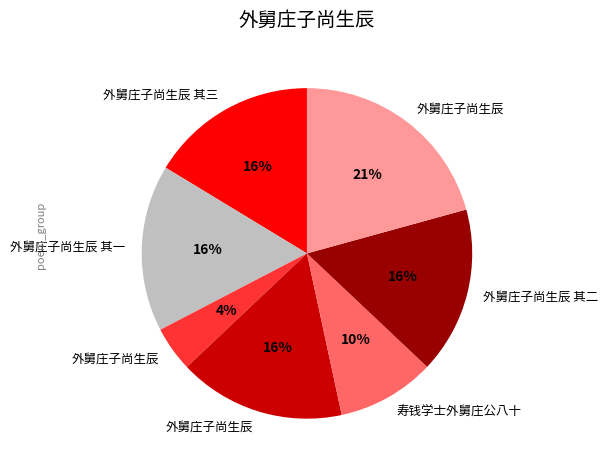

How many slices are in this pie chart?

7